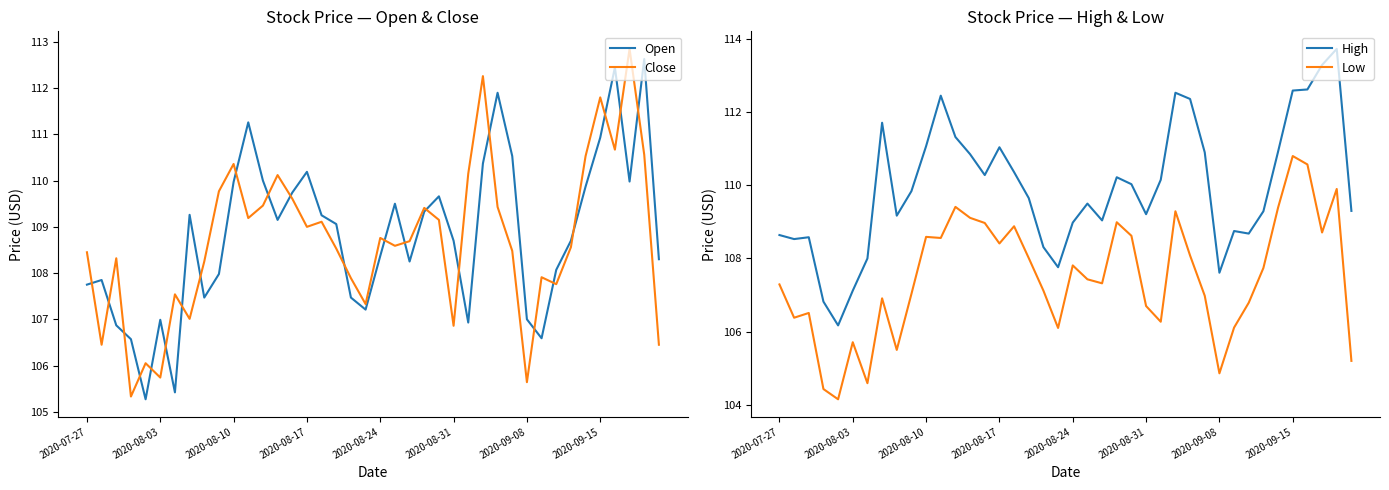

How many data points does each series have?

40